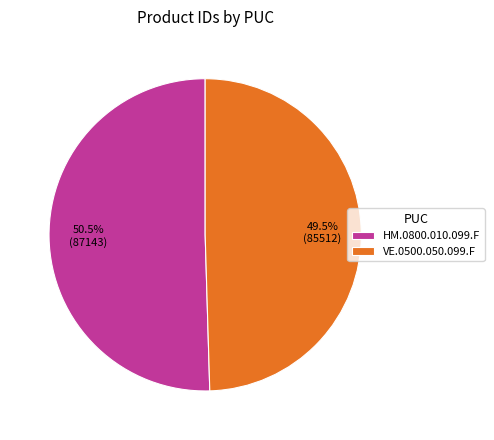

What is the ratio of the value at HM.0800.010.099.F to the value at VE.0500.050.099.F?

1.0